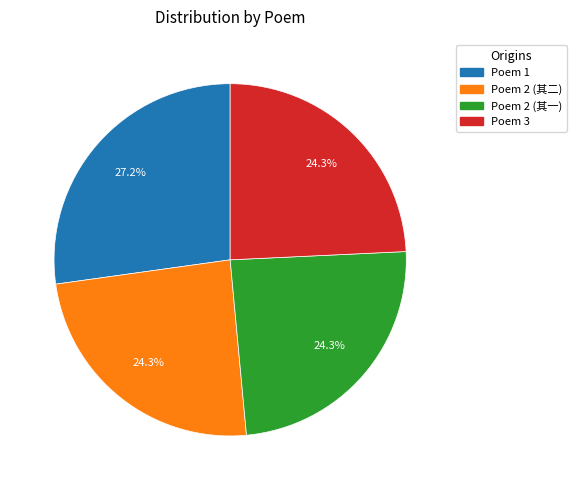

Is there any slice that represents more than half of the pie?

No